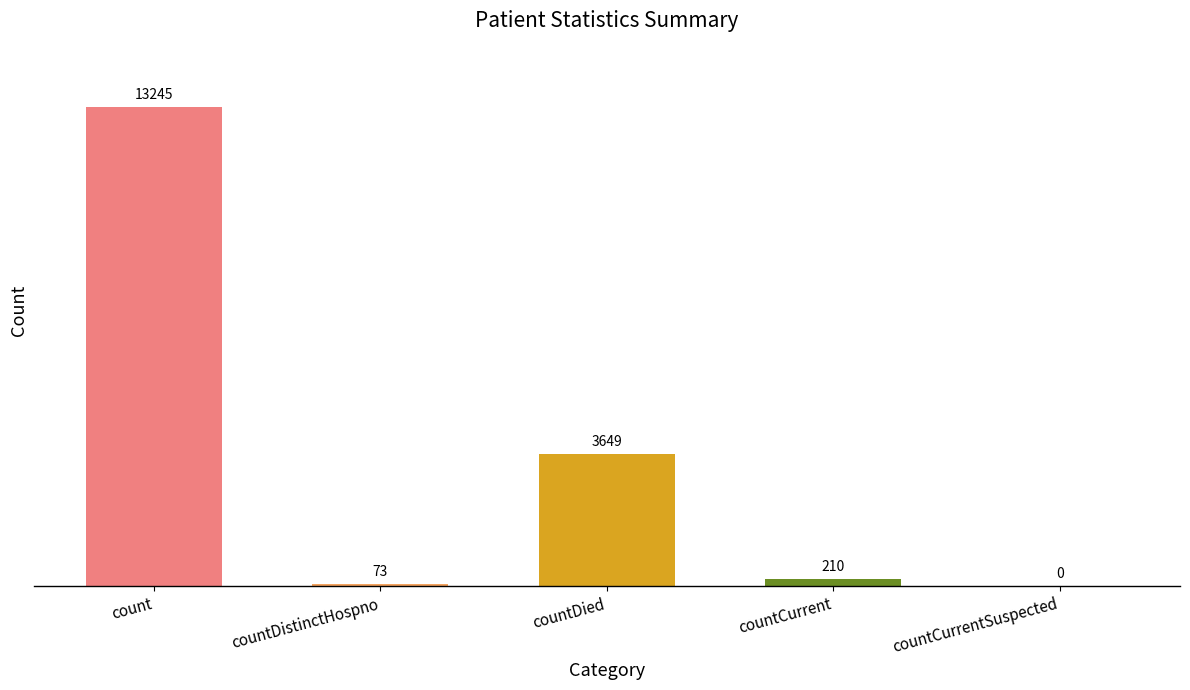

What is the sum of the values at countCurrent and countCurrentSuspected?

210